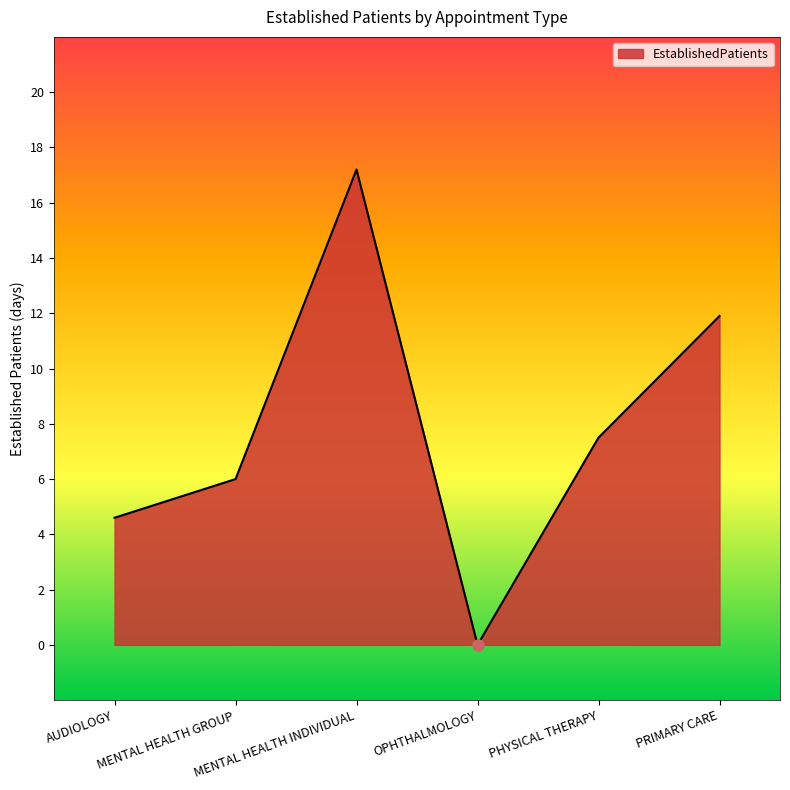

What is the change in value from AUDIOLOGY to OPHTHALMOLOGY?

-4.6